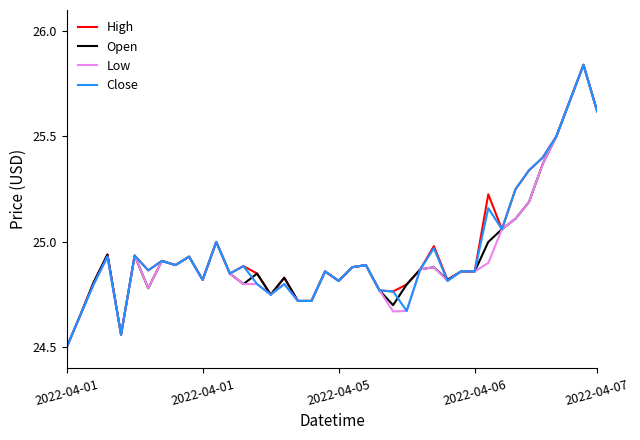

What is the minimum value for Low?

24.5